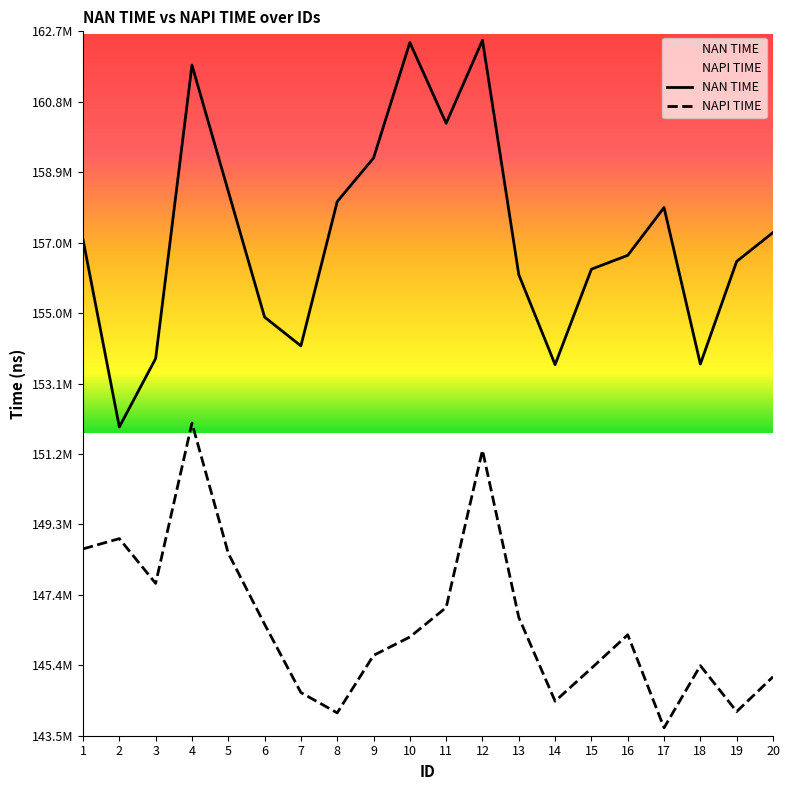

What is the minimum value for NAPI TIME?

143730991